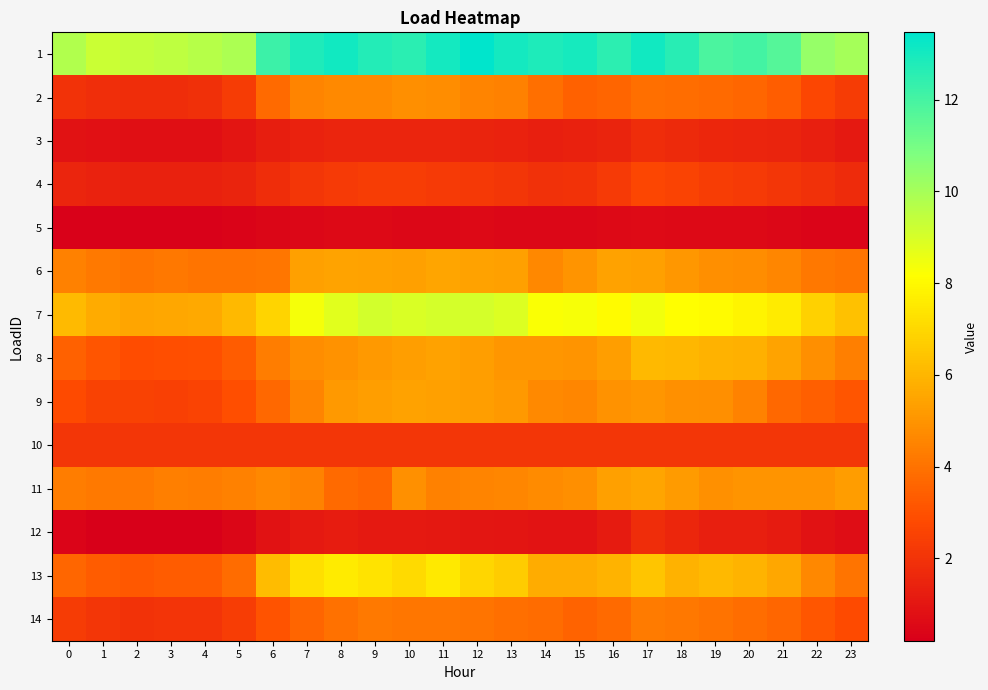

Reading left to right, transcribe all the data shown in this chart.

1: 0=9.7	1=9.2	2=9.4	3=9.5	4=9.6	5=9.9	6=12.2	7=12.8	8=13.1	9=12.7	10=12.6	11=13.0	12=13.5	13=13.0	14=12.8	15=13.0	16=12.5	17=13.1	18=12.6	19=11.9	20=12.1	21=11.7	22=10.3	23=10.0
2: 0=2.0	1=1.8	2=1.8	3=1.8	4=1.9	5=2.3	6=3.7	7=4.5	8=4.7	9=4.7	10=4.8	11=4.8	12=4.5	13=4.4	14=3.9	15=3.5	16=3.6	17=3.9	18=3.9	19=3.7	20=3.7	21=3.4	22=2.7	23=2.3
3: 0=0.9	1=0.8	2=0.7	3=0.7	4=0.8	5=0.9	6=1.3	7=1.4	8=1.5	9=1.5	10=1.5	11=1.5	12=1.5	13=1.4	14=1.3	15=1.4	16=1.5	17=1.8	18=1.7	19=1.6	20=1.5	21=1.5	22=1.3	23=1.1
4: 0=1.5	1=1.4	2=1.4	3=1.4	4=1.4	5=1.5	6=1.8	7=2.1	8=2.3	9=2.3	10=2.3	11=2.3	12=2.2	13=2.1	14=1.9	15=2.0	16=2.2	17=2.7	18=2.5	19=2.3	20=2.3	21=2.1	22=1.9	23=1.7
5: 0=0.3	1=0.3	2=0.3	3=0.3	4=0.3	5=0.3	6=0.4	7=0.5	8=0.5	9=0.6	10=0.5	11=0.5	12=0.5	13=0.5	14=0.5	15=0.5	16=0.5	17=0.6	18=0.6	19=0.5	20=0.5	21=0.5	22=0.4	23=0.4
6: 0=4.4	1=4.2	2=4.1	3=4.2	4=4.1	5=4.1	6=4.1	7=5.3	8=5.4	9=5.4	10=5.4	11=5.5	12=5.4	13=5.3	14=4.6	15=5.0	16=5.4	17=5.3	18=5.1	19=4.8	20=4.8	21=4.6	22=4.1	23=4.1
7: 0=6.1	1=5.6	2=5.5	3=5.6	4=5.6	5=6.1	6=6.9	7=8.4	8=8.8	9=9.1	10=8.9	11=9.1	12=9.0	13=8.9	14=8.3	15=8.3	16=8.0	17=8.4	18=8.2	19=8.0	20=7.9	21=7.6	22=6.8	23=6.3
8: 0=3.5	1=3.1	2=2.9	3=2.9	4=3.0	5=3.4	6=4.3	7=4.8	8=5.0	9=5.2	10=5.3	11=5.4	12=5.3	13=5.0	14=5.0	15=5.0	16=5.3	17=6.1	18=6.0	19=5.9	20=5.8	21=5.5	22=4.9	23=4.4
9: 0=2.8	1=2.5	2=2.5	3=2.5	4=2.5	5=2.9	6=3.7	7=4.5	8=5.2	9=5.3	10=5.4	11=5.4	12=5.3	13=5.2	14=4.7	15=4.6	16=5.0	17=5.1	18=4.9	19=4.8	20=4.5	21=3.7	22=3.4	23=3.1
10: 0=2.1	1=2.1	2=2.1	3=2.1	4=2.1	5=2.1	6=2.1	7=2.1	8=2.1	9=2.1	10=2.1	11=2.1	12=2.1	13=2.1	14=2.1	15=2.1	16=2.1	17=2.1	18=2.1	19=2.1	20=2.1	21=2.1	22=2.1	23=2.1
11: 0=4.3	1=4.2	2=4.2	3=4.4	4=4.3	5=4.4	6=4.6	7=4.5	8=3.7	9=3.6	10=4.9	11=4.4	12=4.5	13=4.6	14=4.7	15=4.9	16=5.4	17=5.5	18=5.2	19=4.9	20=5.0	21=5.0	22=5.0	23=5.2
12: 0=0.4	1=0.2	2=0.2	3=0.2	4=0.2	5=0.4	6=0.9	7=1.1	8=1.2	9=1.1	10=1.1	11=1.0	12=1.0	13=0.9	14=0.9	15=0.9	16=1.2	17=1.8	18=1.6	19=1.3	20=1.3	21=1.2	22=0.9	23=0.7
13: 0=3.6	1=3.4	2=3.2	3=3.3	4=3.3	5=3.8	6=6.2	7=7.2	8=7.6	9=7.3	10=7.1	11=7.5	12=7.0	13=6.6	14=5.7	15=5.7	16=6.0	17=6.4	18=5.9	19=6.1	20=5.9	21=5.6	22=4.6	23=4.1
14: 0=2.3	1=2.1	2=2.0	3=2.0	4=2.0	5=2.4	6=3.1	7=3.6	8=3.9	9=4.2	10=4.1	11=4.1	12=4.1	13=3.9	14=3.8	15=3.6	16=3.7	17=4.3	18=4.2	19=4.0	20=3.9	21=3.6	22=3.2	23=2.8